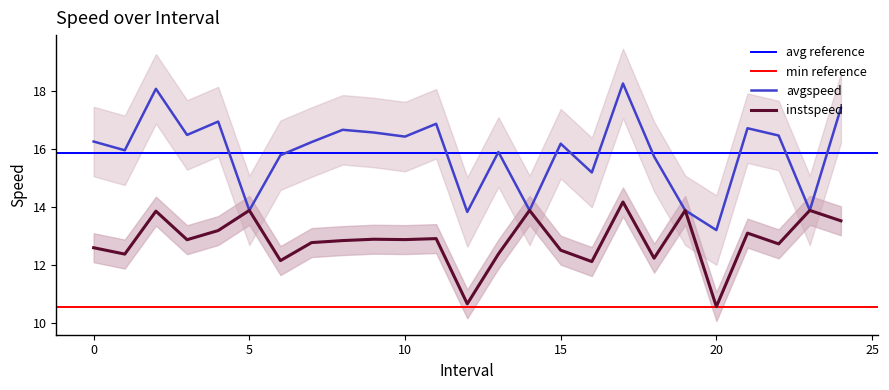

How many values in the instspeed series exceed 12?

23